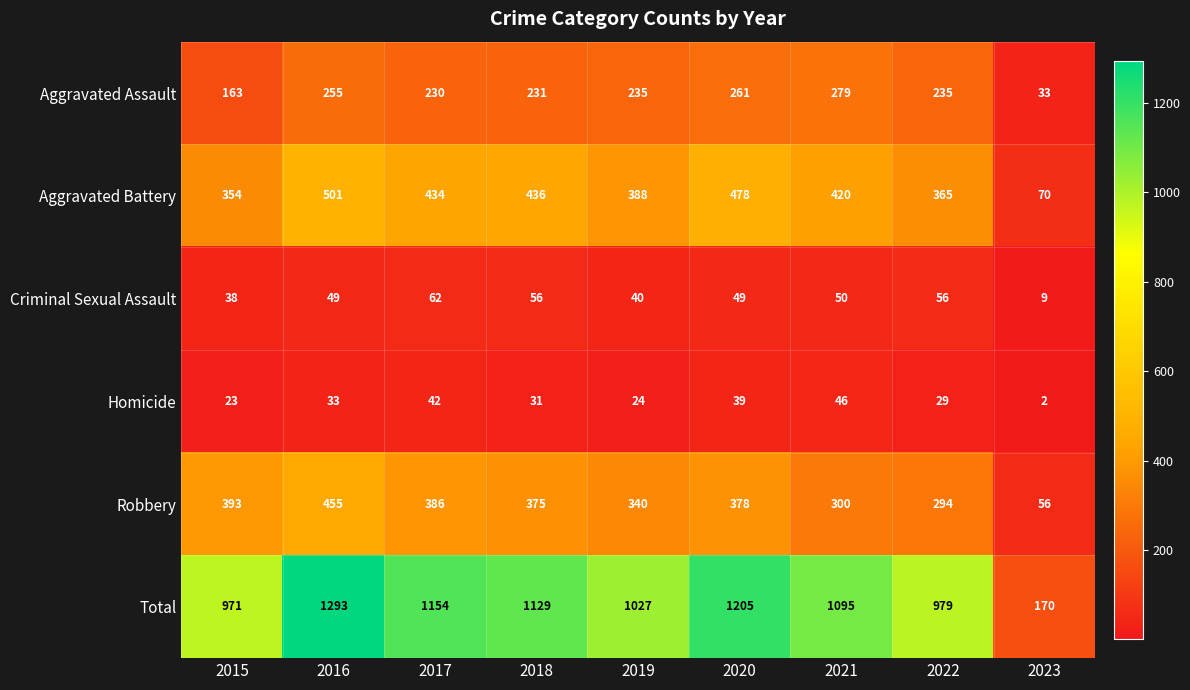

True or false: Robbery has a value of 34 at 2023.

False